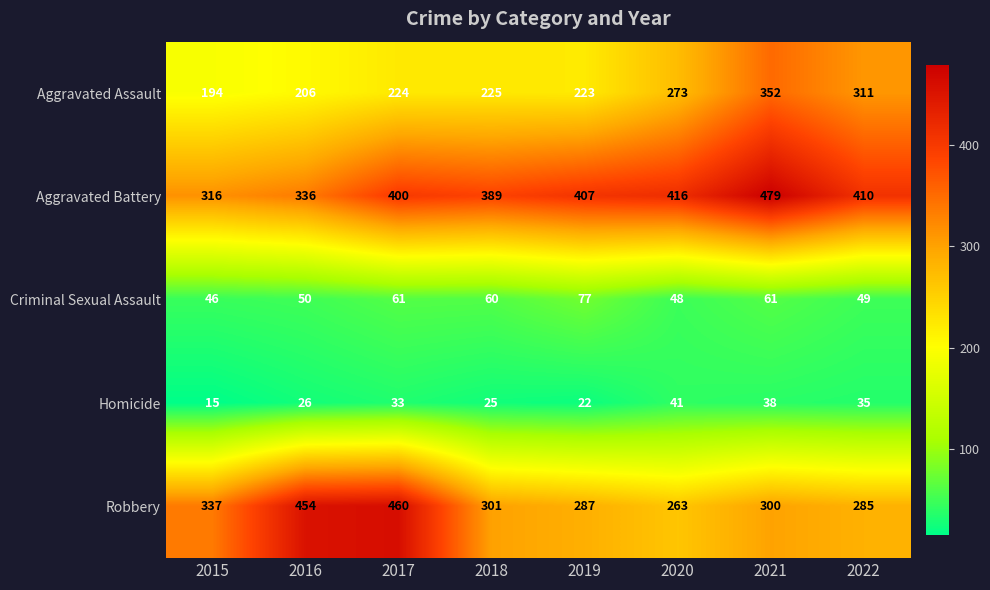

The value of Criminal Sexual Assault at 2016 is 50. True or false?

True